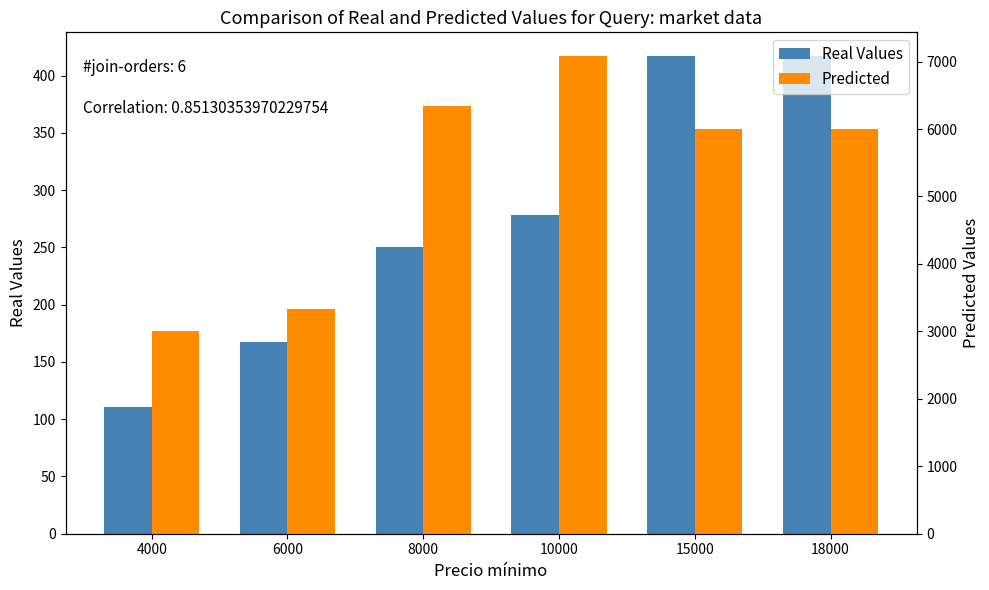

How many data points does each series have?

6